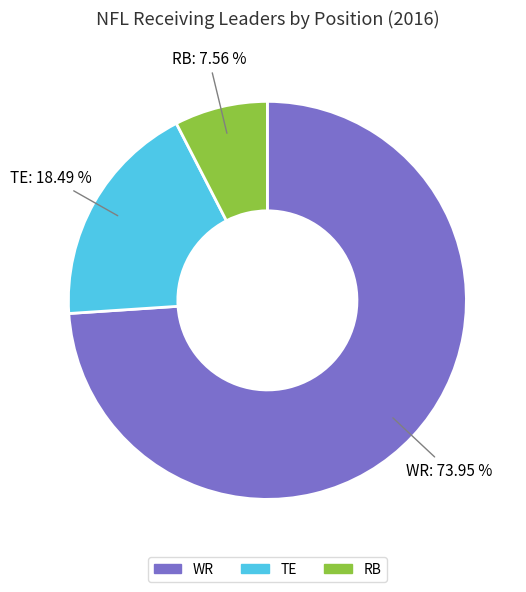

To the nearest percent, what portion does RB represent?

8%